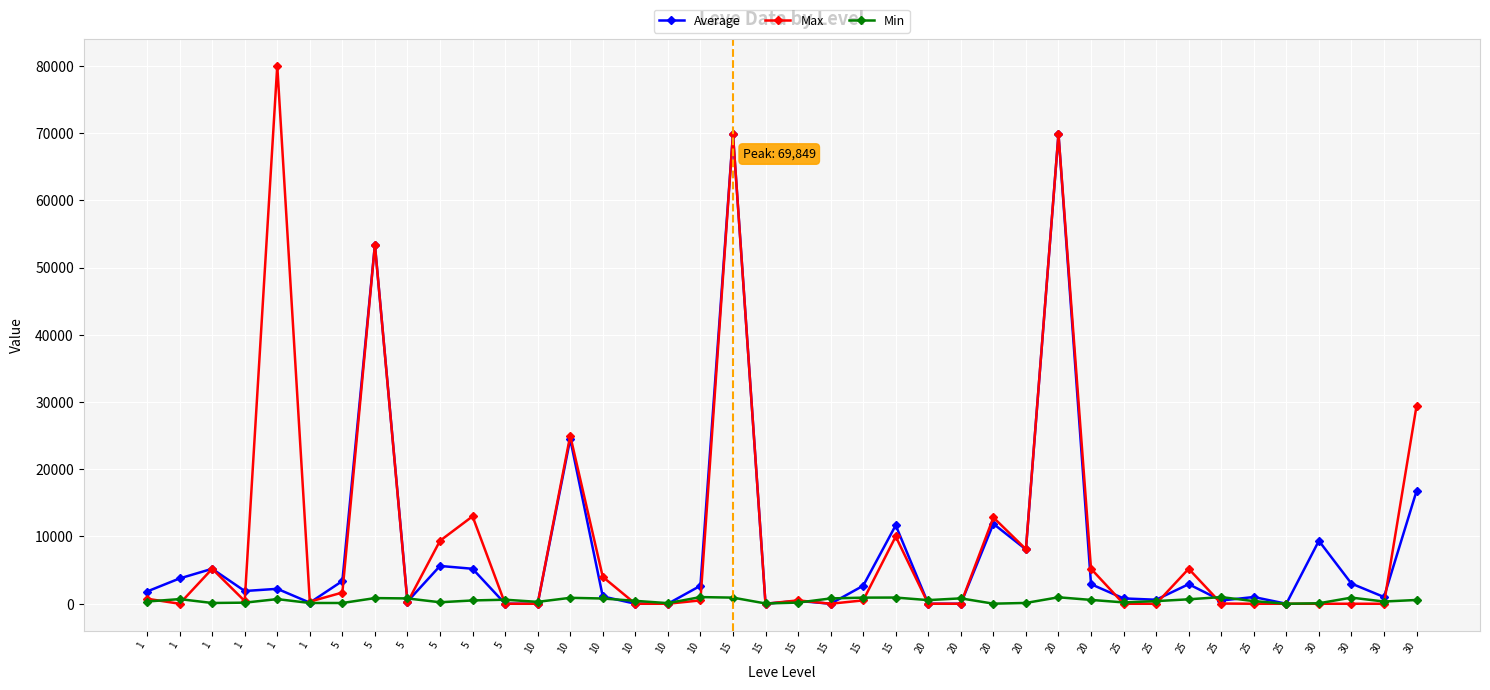

Which category has the highest value in the Max series?

1